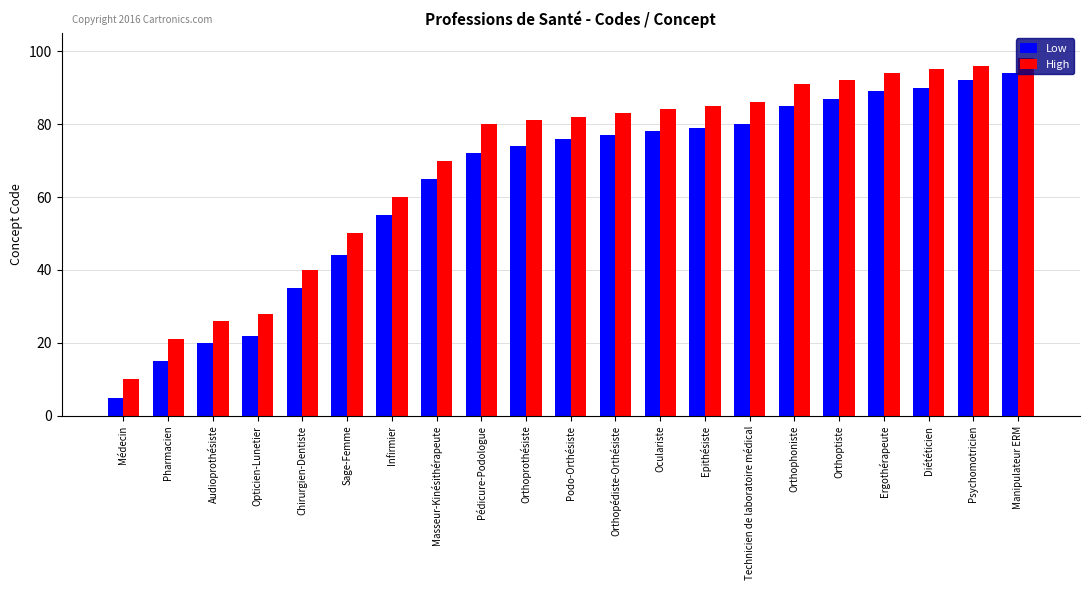

At which category is the sum across all series the highest?

Manipulateur ERM